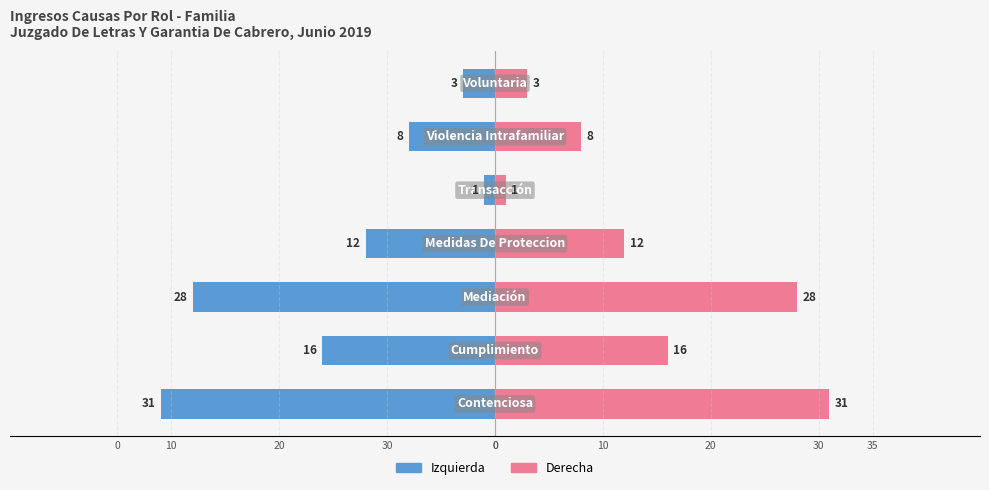

How many bars are there in total?

14